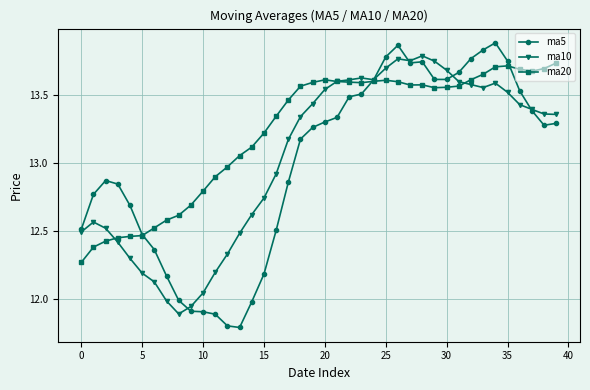

True or false: ma10 and ma5 cross at least once.

True